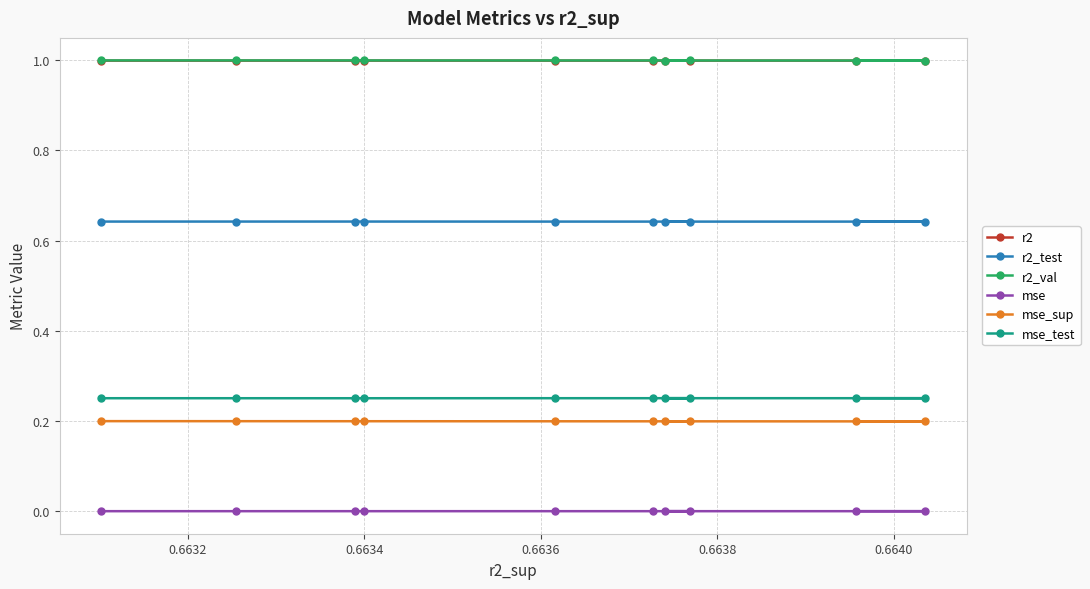

Which series has the largest total across all categories?

r2_val